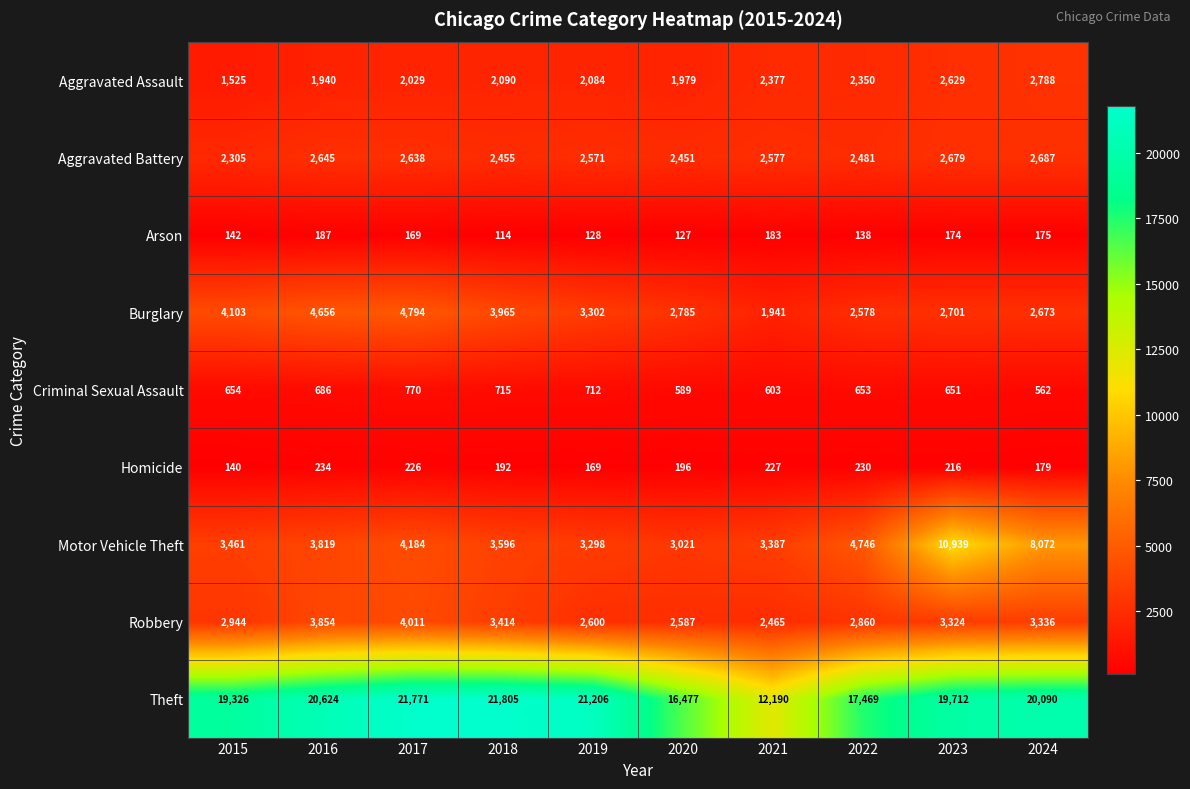

At 2020, list the series in order from largest to smallest.

Theft, Motor Vehicle Theft, Burglary, Robbery, Aggravated Battery, Aggravated Assault, Criminal Sexual Assault, Homicide, Arson